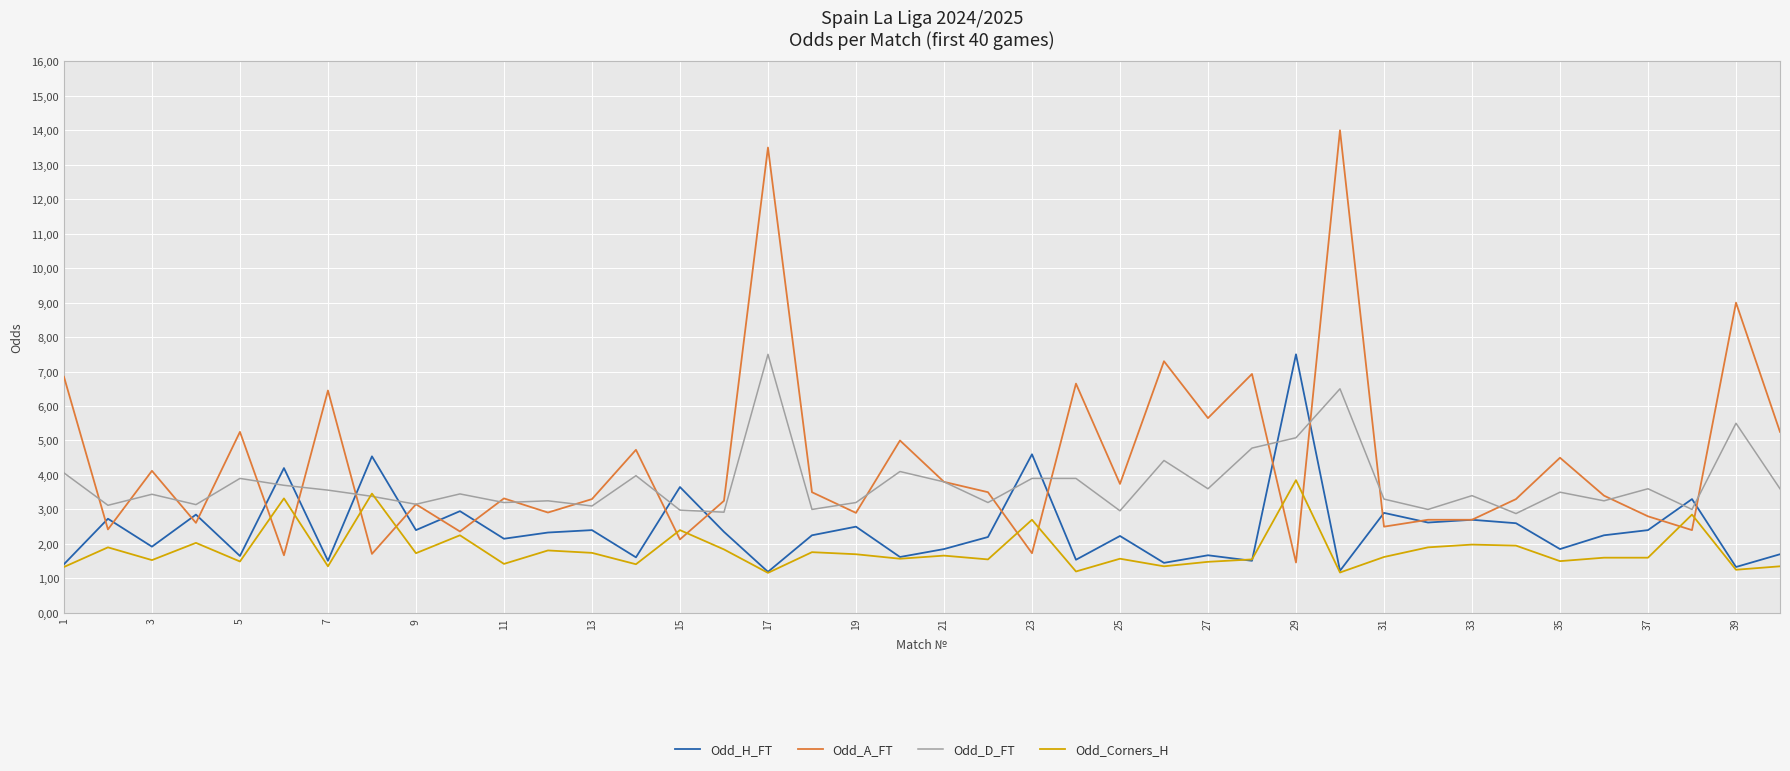

Which series ends up on top after the final intersection of Odd_A_FT and Odd_H_FT?

Odd_A_FT